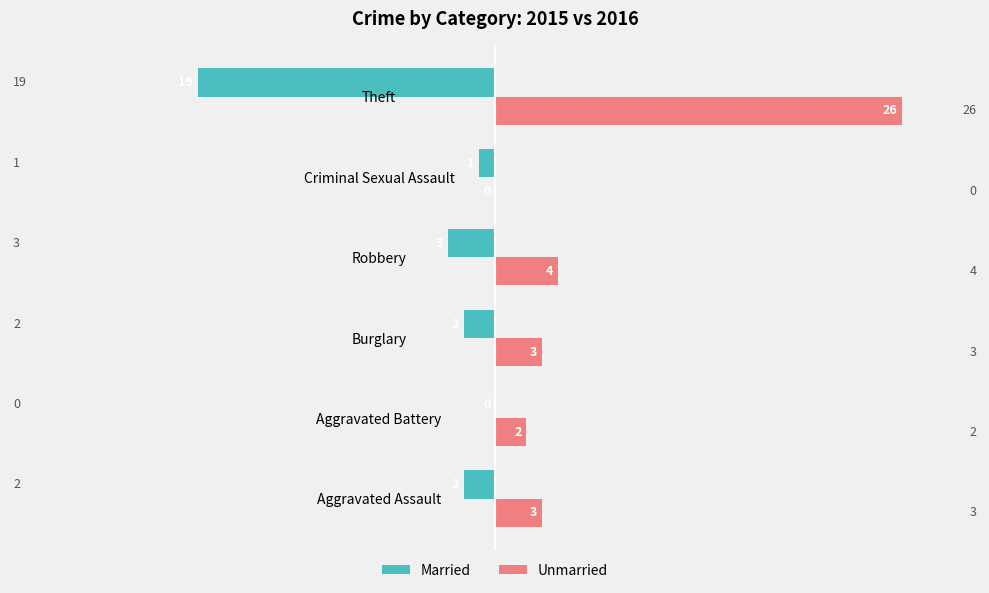

What is the maximum value for Unmarried?

26